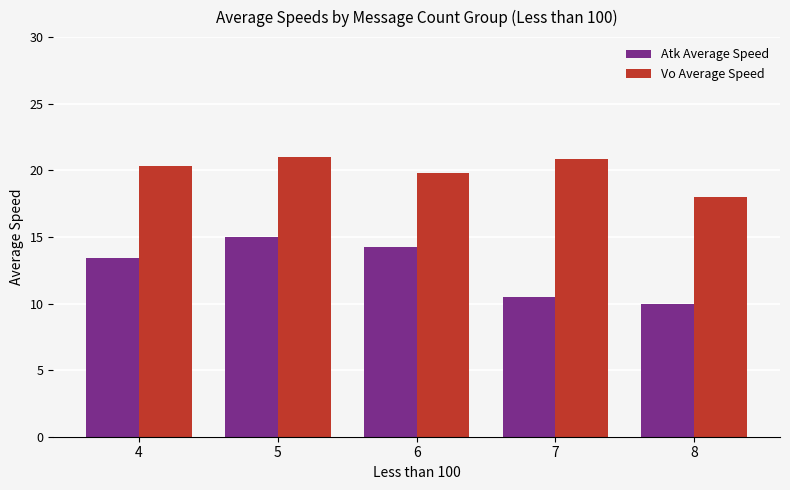

How many bars are there in total?

10